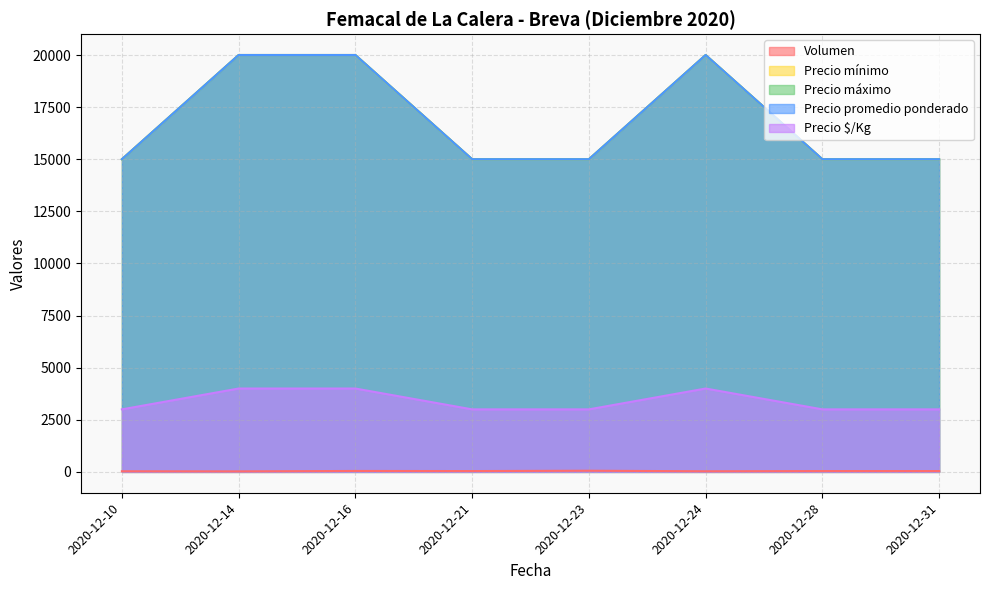

How many categories are shown in the chart?

8